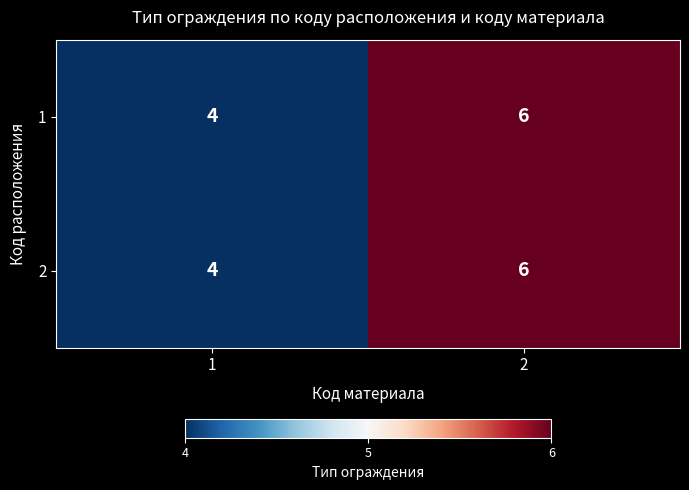

List the labels in order of 1 value, smallest first.

1, 2